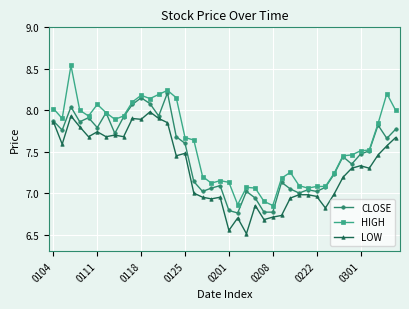

True or false: LOW has more than 1 interior local peaks.

True